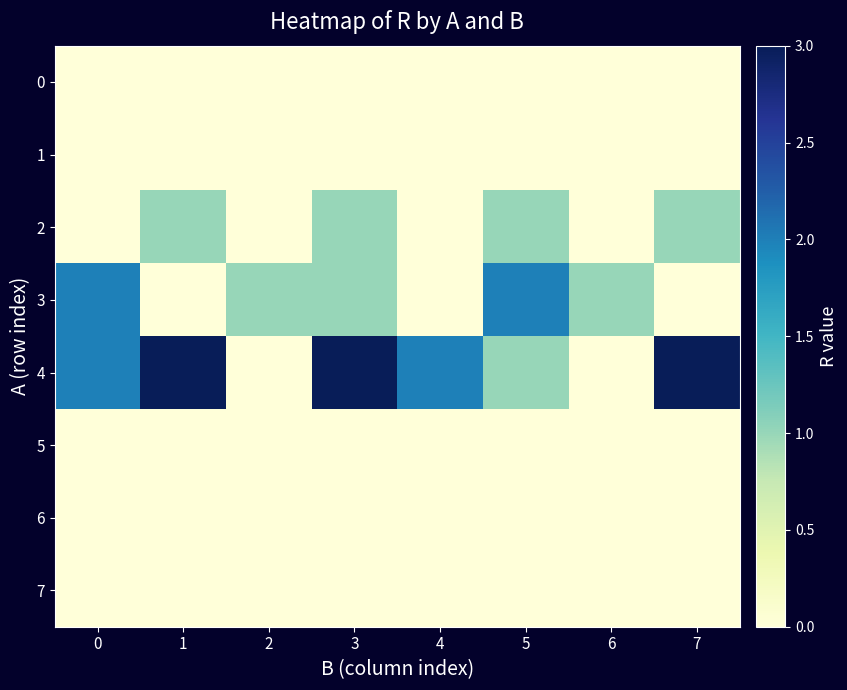

Which has a higher value, 2 or 7?

2